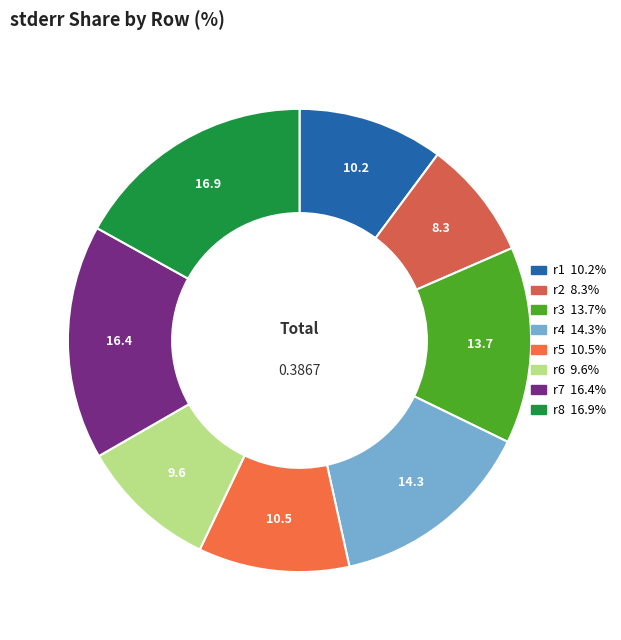

Is r7 the majority of the pie?

No